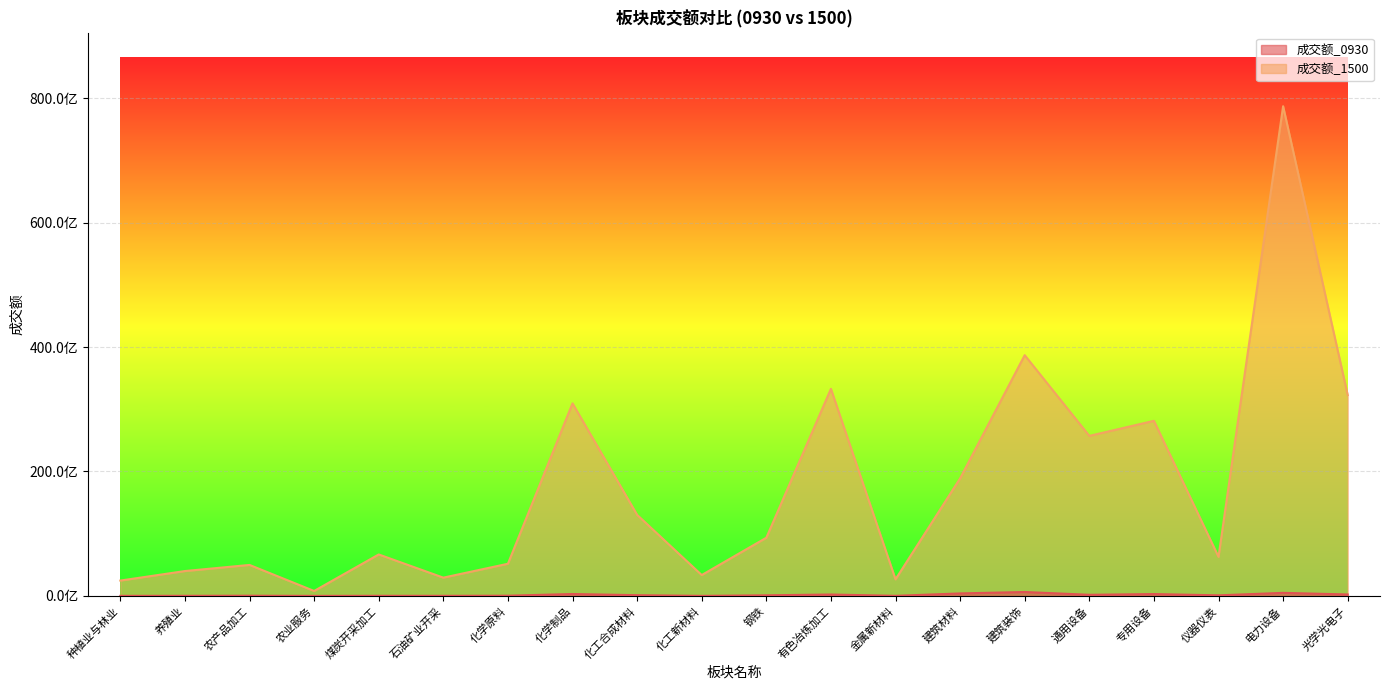

How many interior local valleys does the 成交额_0930 series have?

6